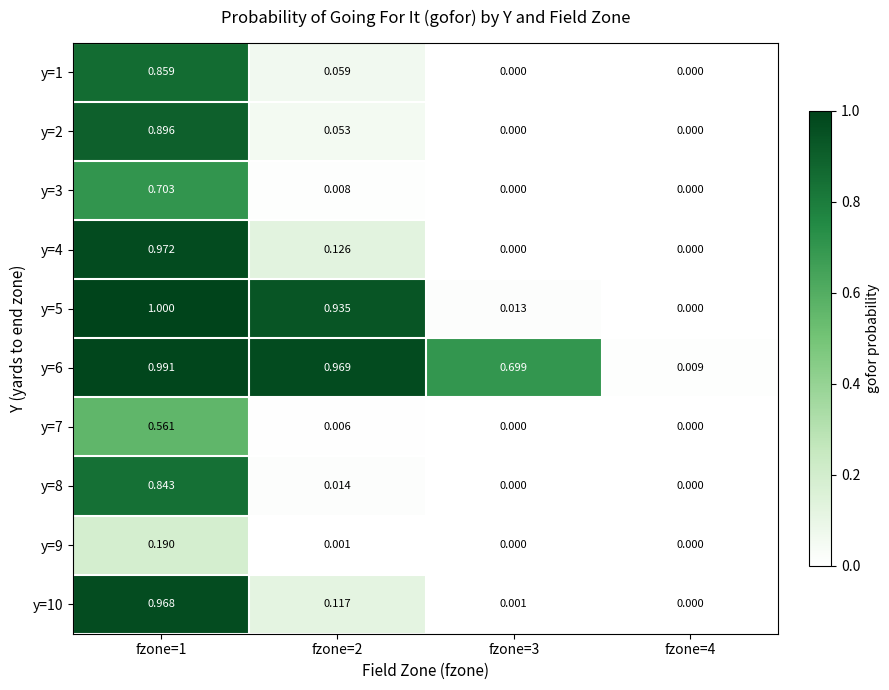

Is the value of y=6 at fzone=3 greater than the value of y=10 at fzone=1?

No